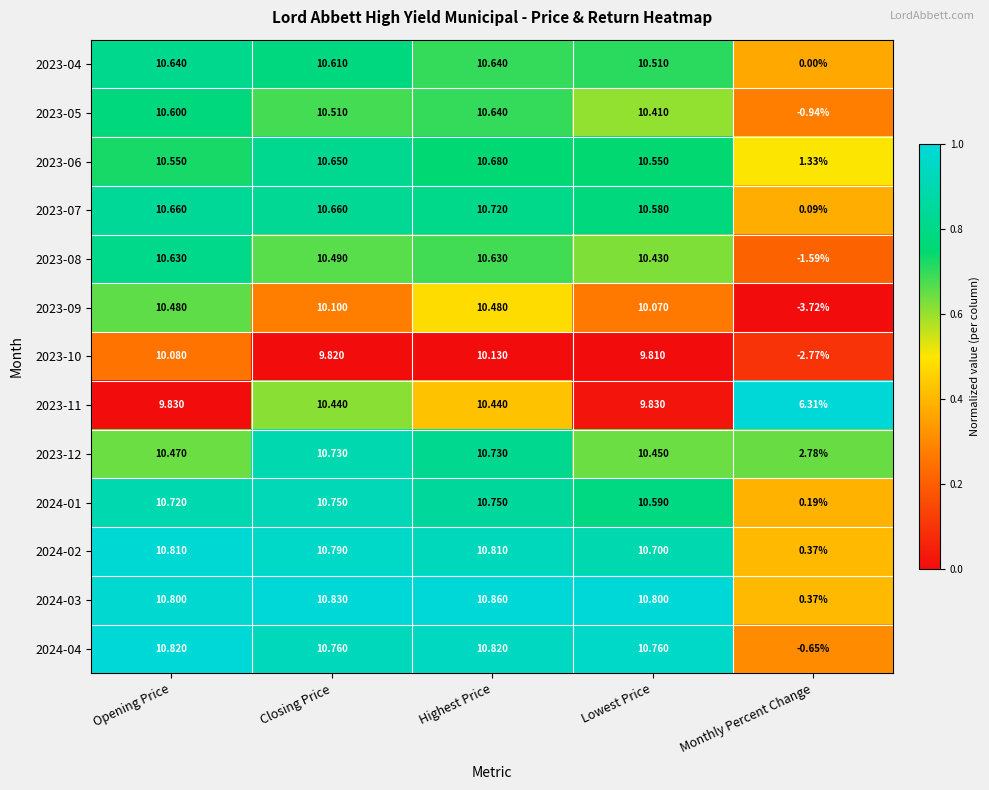

At which label is 2023-11 closest to 8?

Monthly Percent Change